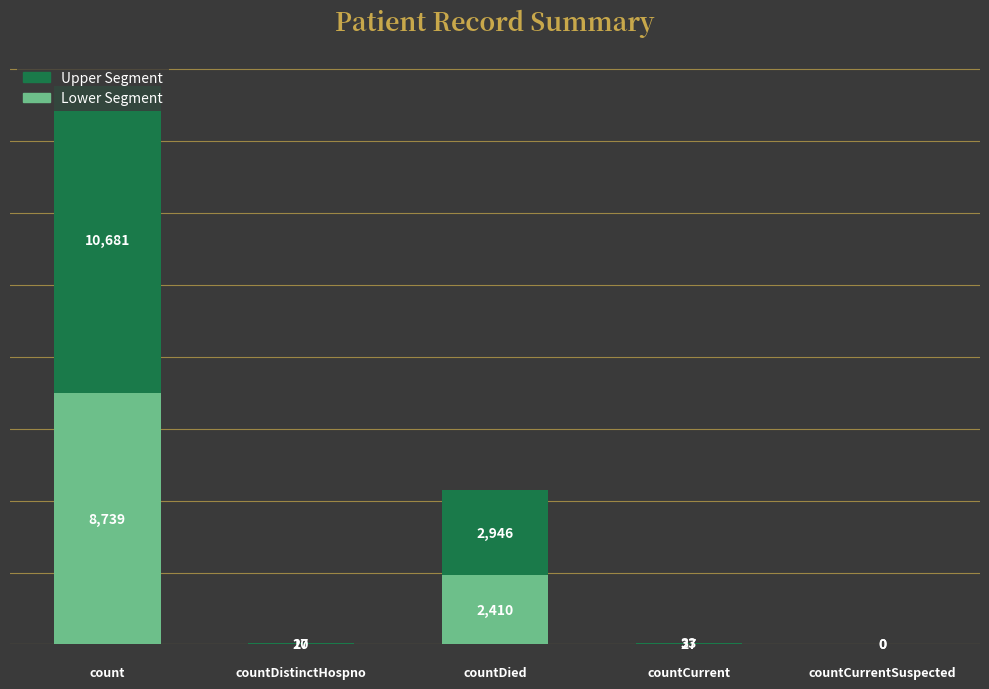

Count the number of data series in this chart.

2